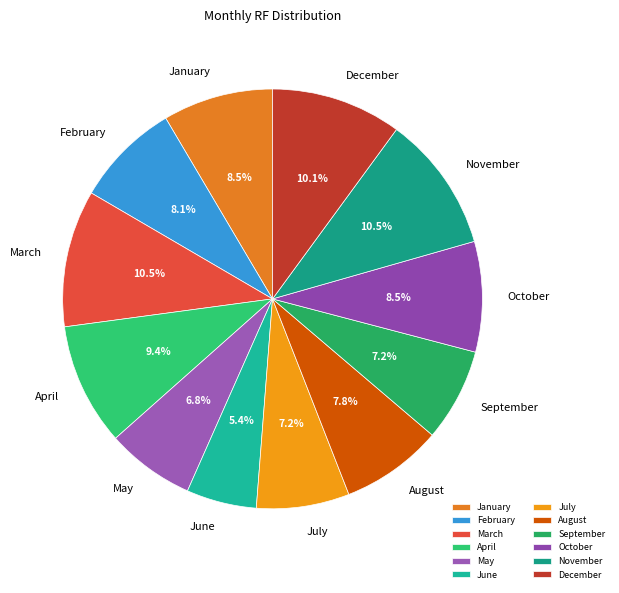

Does any single category account for the majority?

No